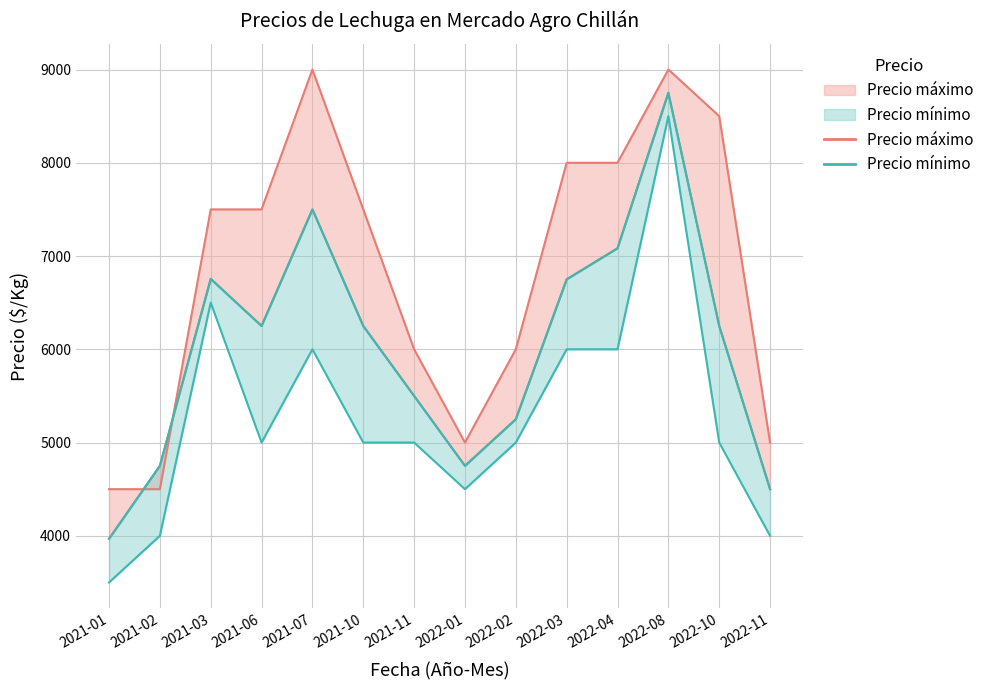

In Precio minimo, how many points are higher than both neighbors (excluding endpoints)?

3